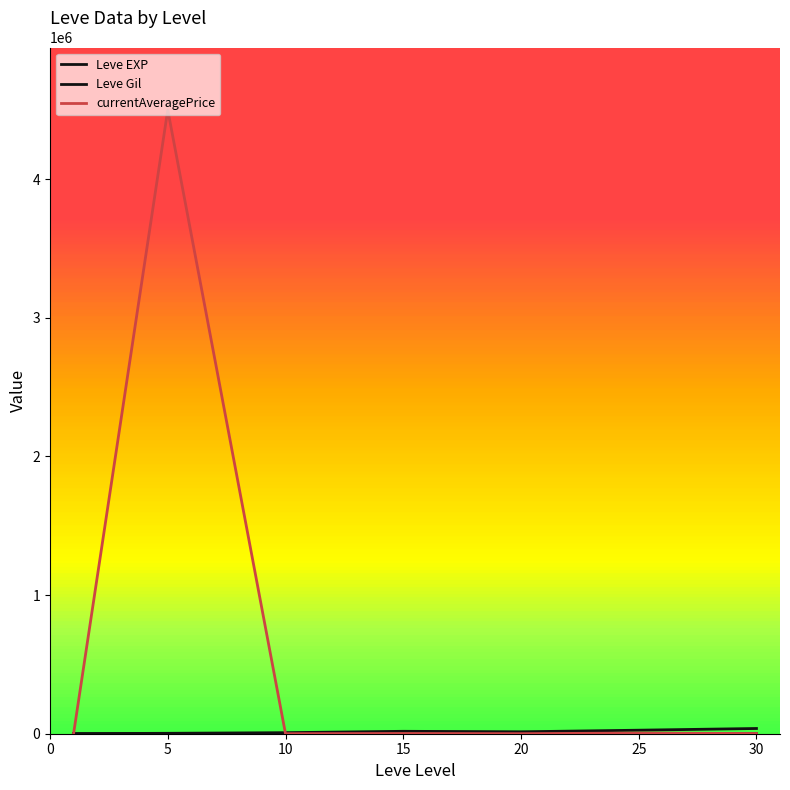

How many series are shown in this chart?

3